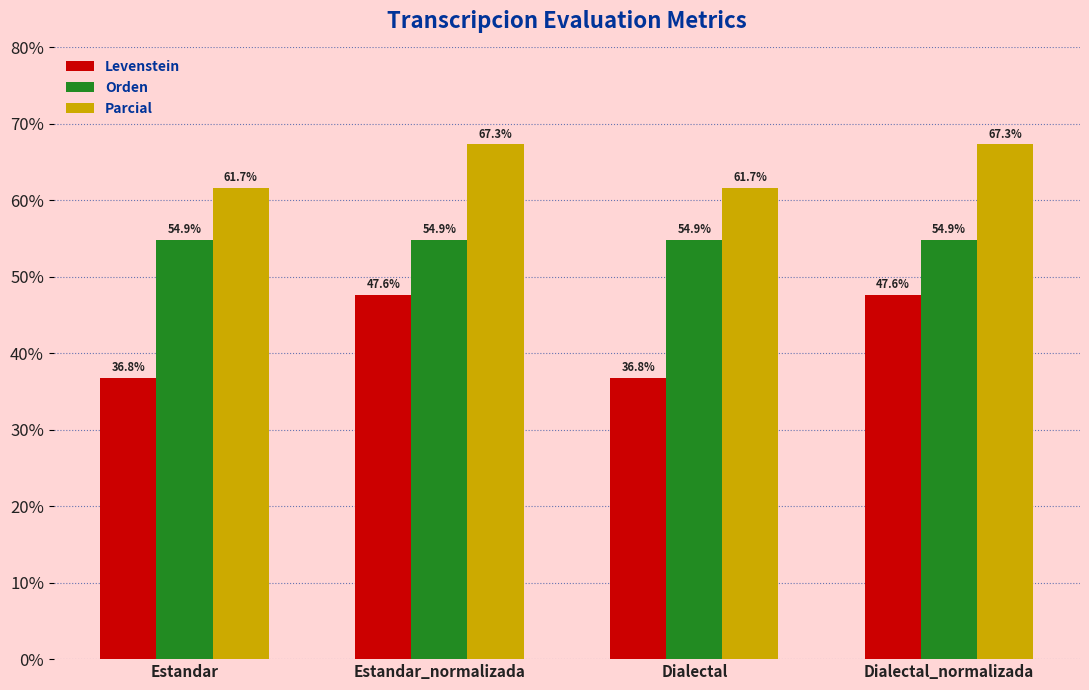

At which label does Levenstein first exceed 47?

Estandar_normalizada